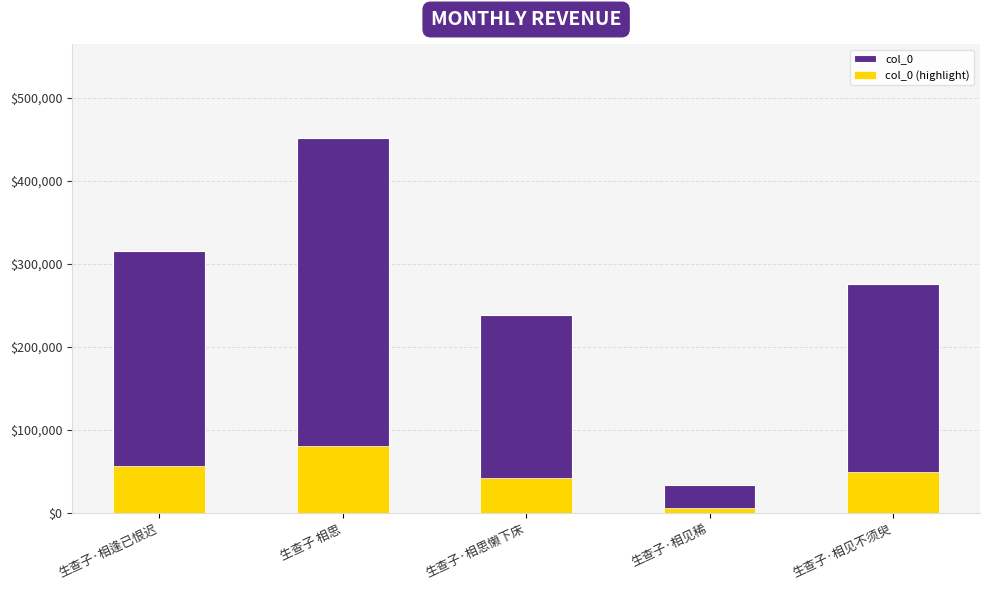

What is the label of the 1st bar from the right?

生查子·相见不须臾